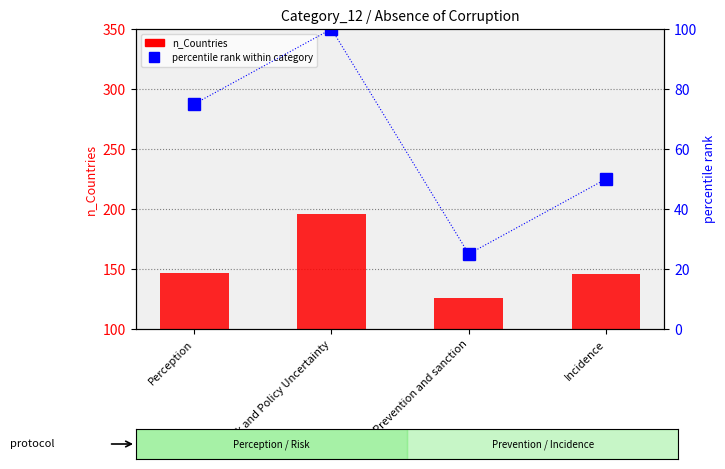

Which series has the largest total across all categories?

n_Countries